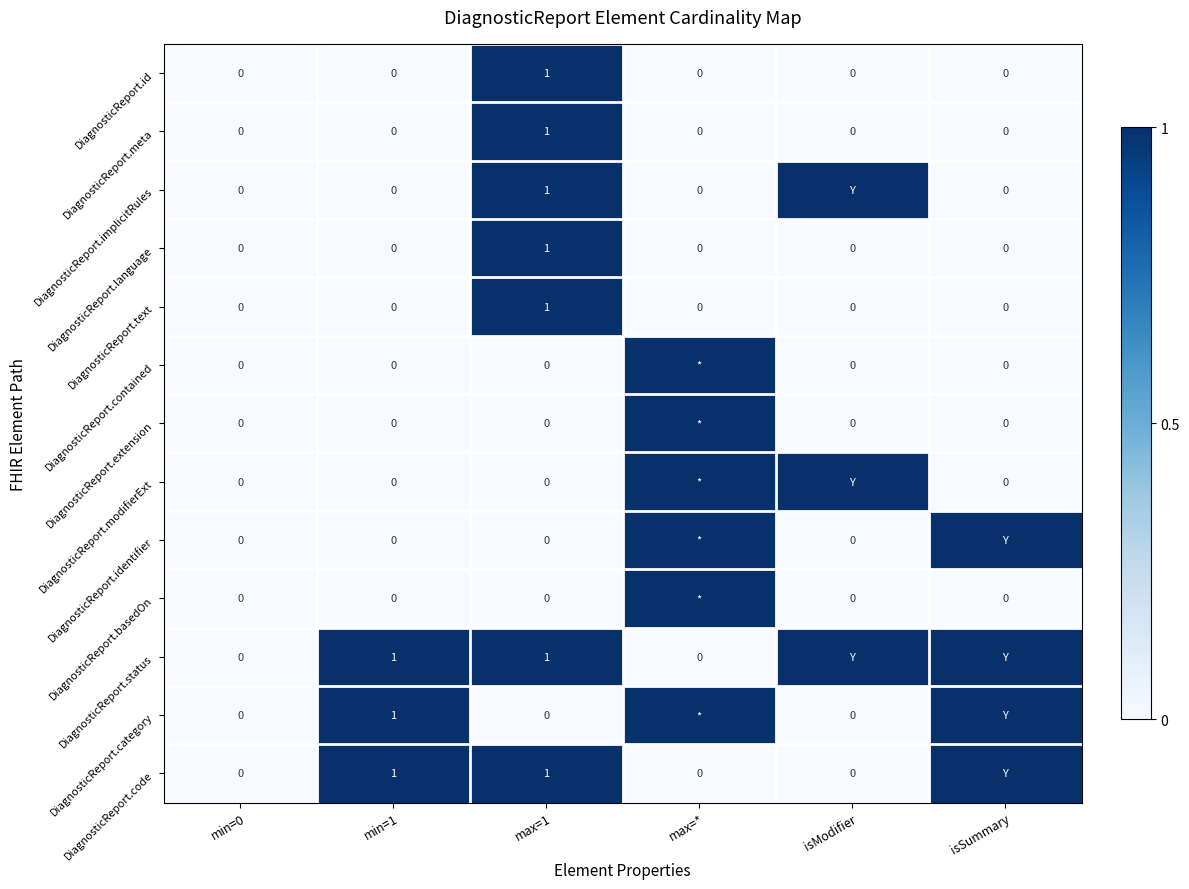

What is the total value across all series at min=1?

3